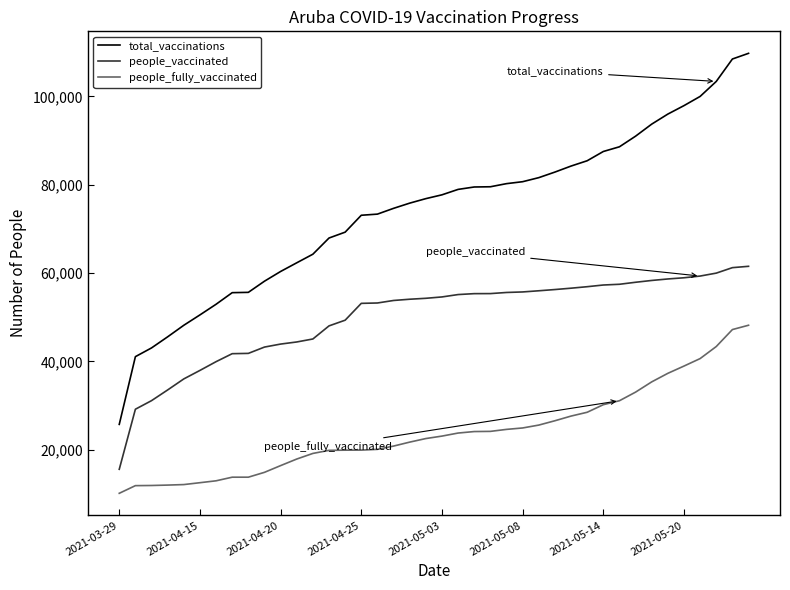

What is the average value of the people_vaccinated series?

49960